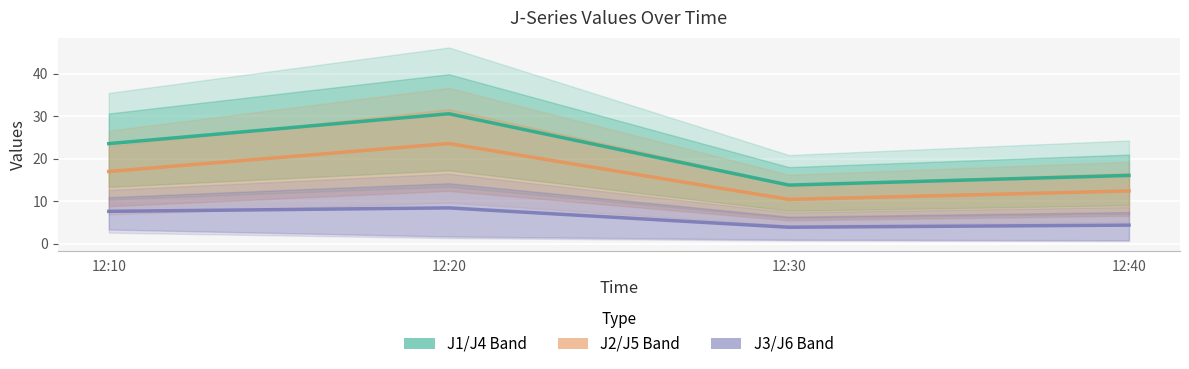

How many data points in J2/J5 Band are less than 16?

2